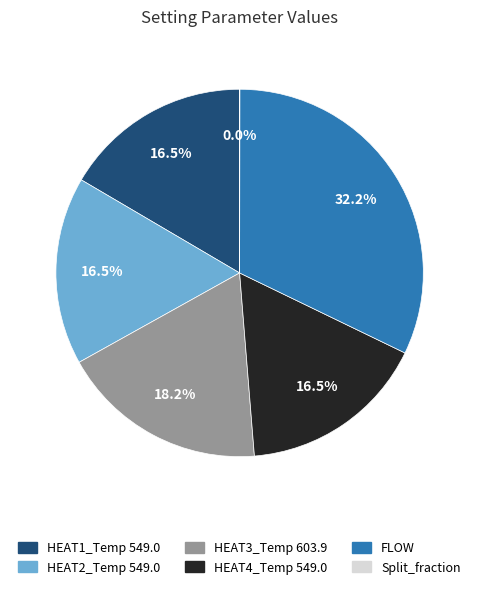

Is there a majority slice in this chart?

No